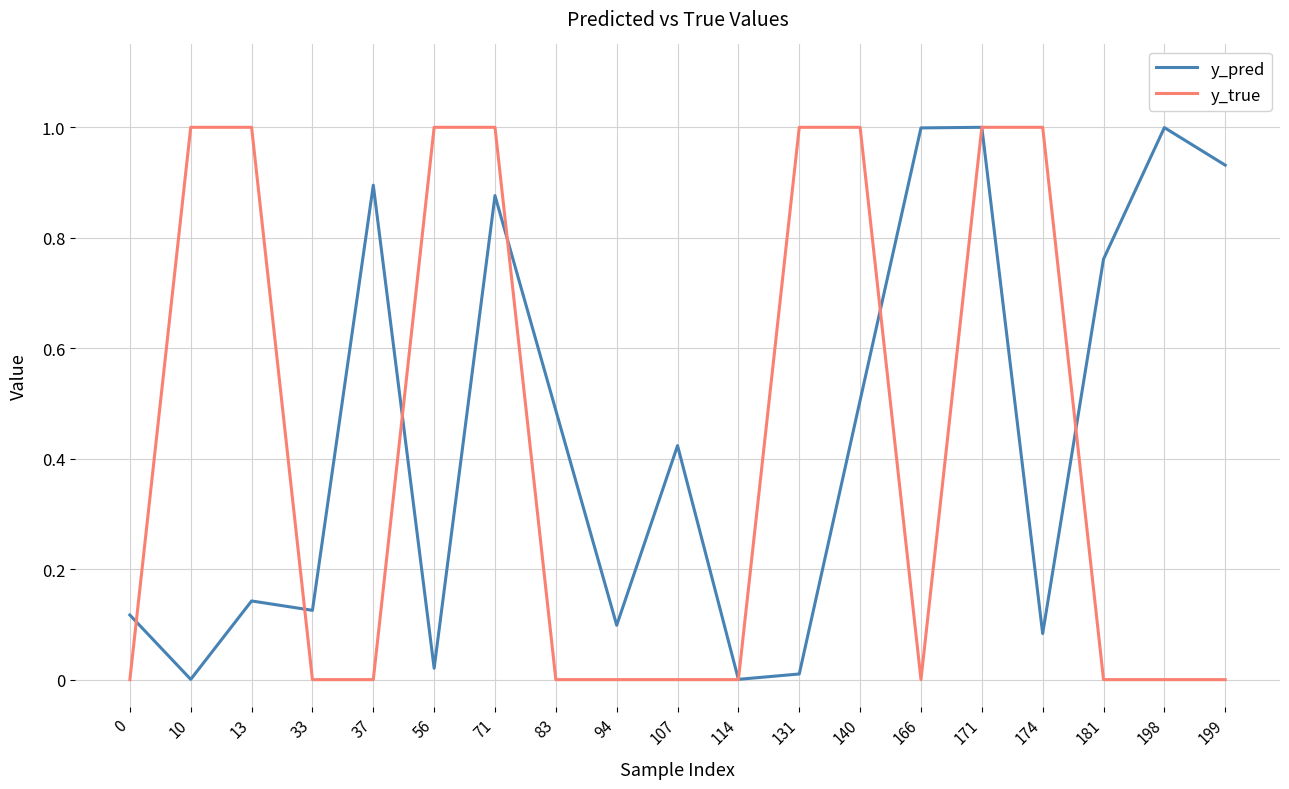

Rank the series at 166 from highest to lowest value.

y_pred, y_true